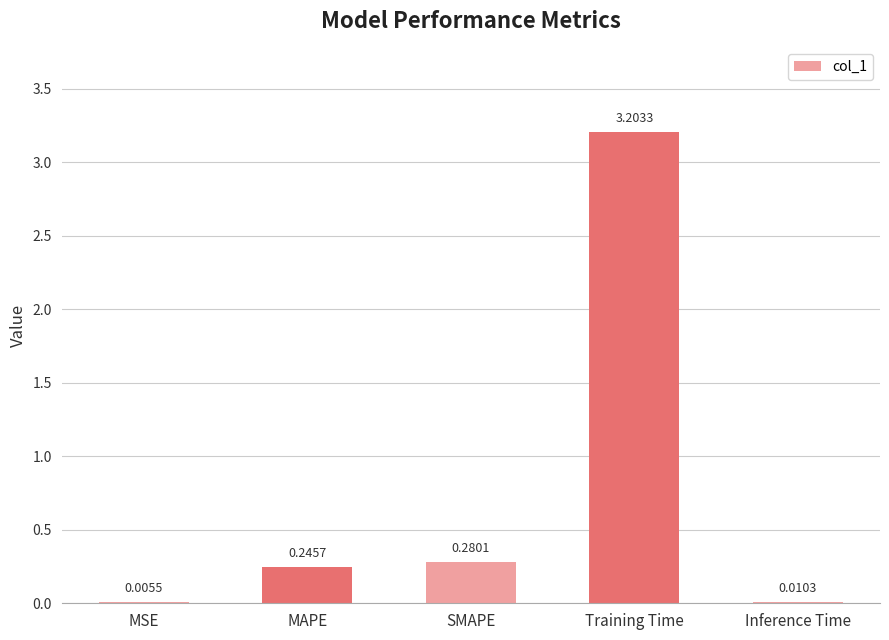

What is the change in value from MSE to SMAPE?

+0.3